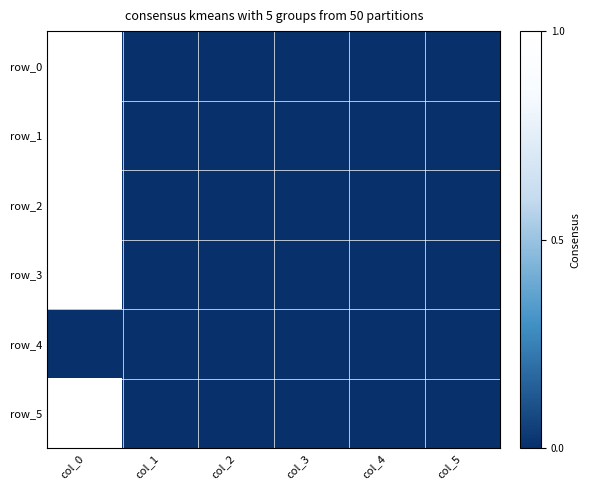

How many categories are shown in the chart?

6